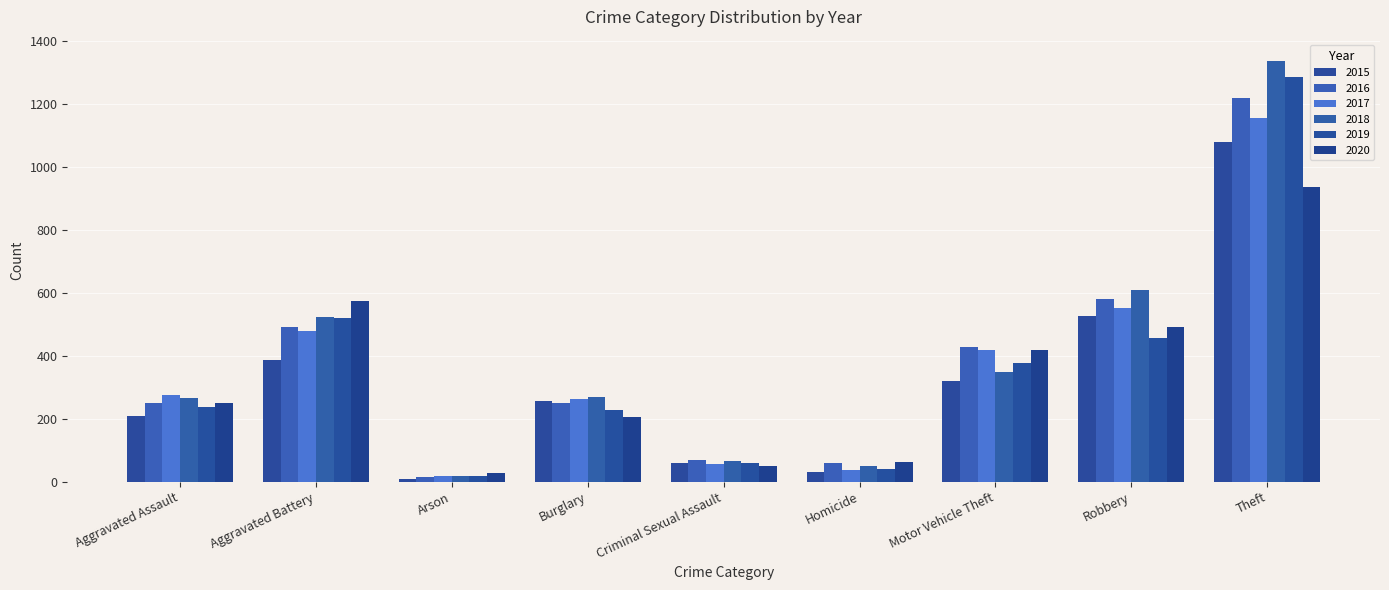

Where is 2019 nearest to the value 652?

Aggravated Battery